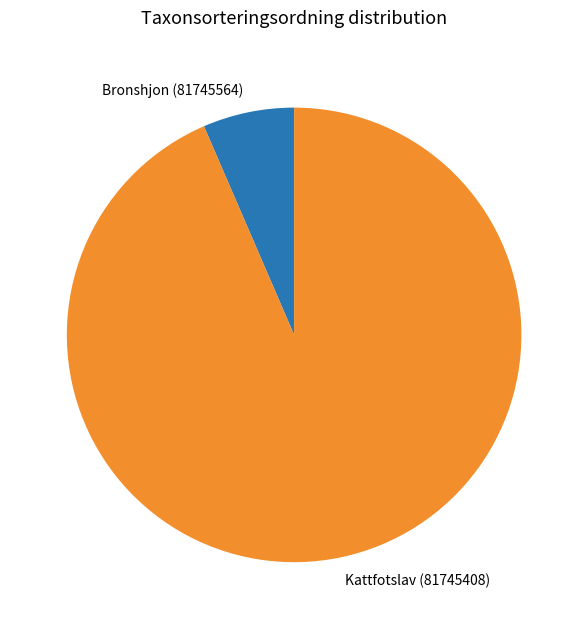

Is the sum of Kattfotslav (81745408) and Bronshjon (81745564) greater than half?

Yes